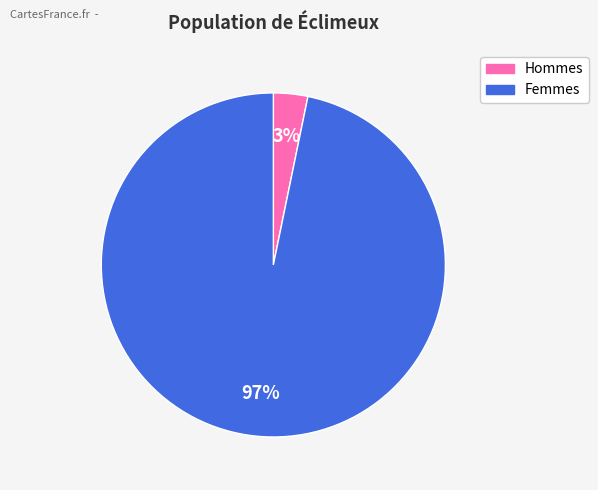

What is the smallest slice in the pie chart?

Hommes